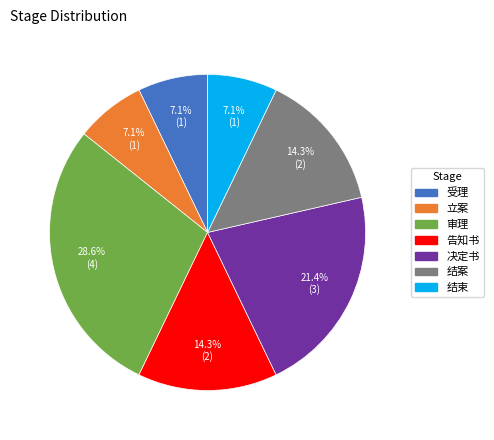

The 结案 slice represents 14% of the pie. True or false?

True